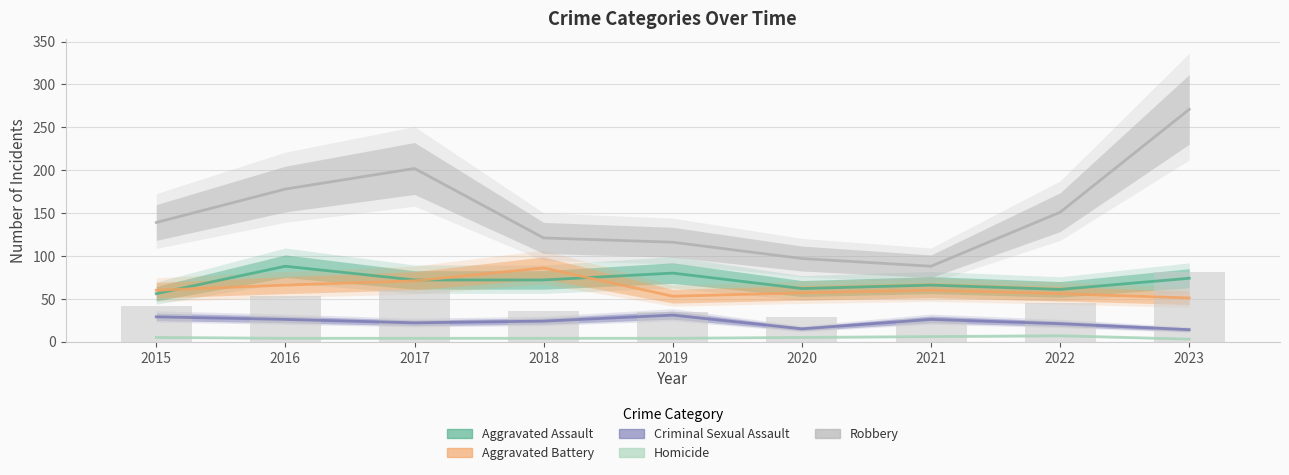

What are all the series names shown in the legend?

Aggravated Assault, Aggravated Battery, Criminal Sexual Assault, Homicide, Robbery